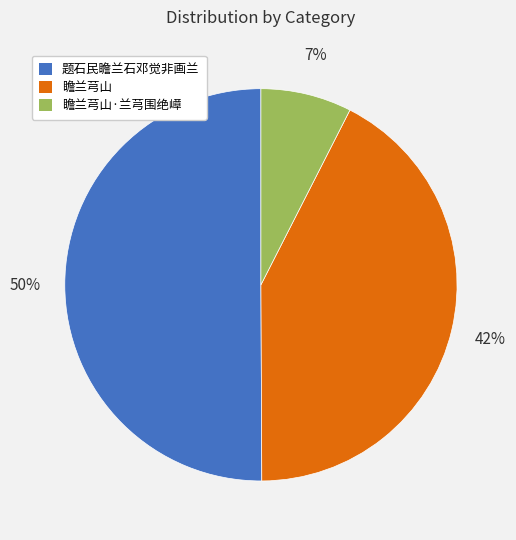

The 题石民瞻兰石邓觉非画兰 slice represents 50% of the pie. True or false?

True